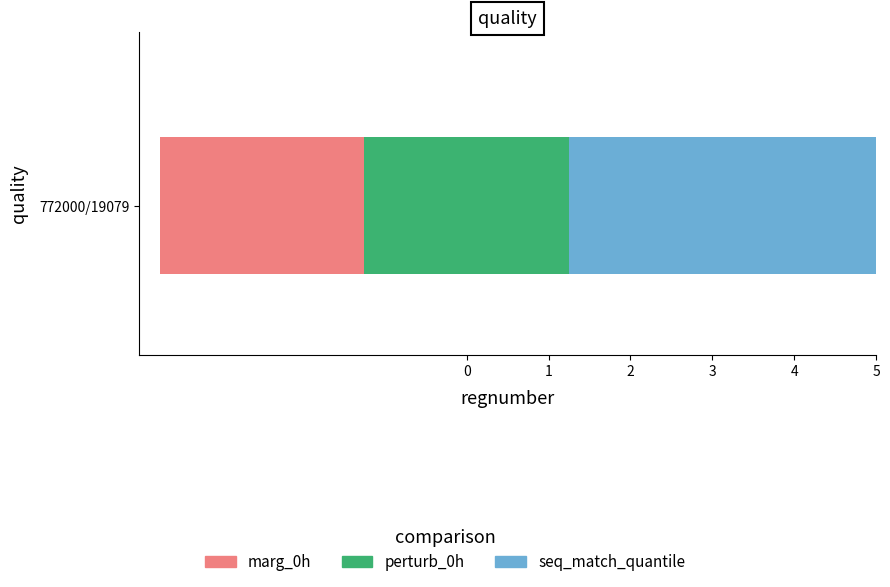

Where is marg_0h nearest to the value 64?

772000/19079